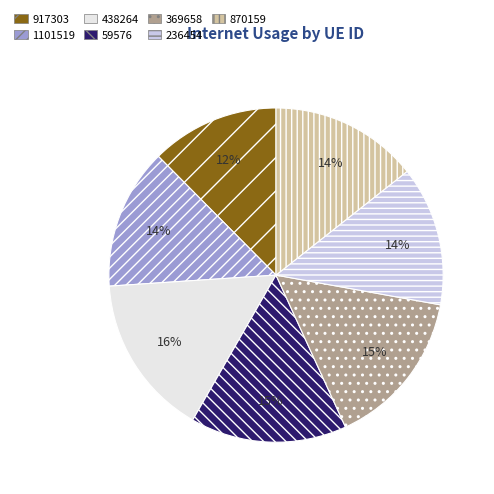

Is it true that 59576 is 15% of the pie?

True